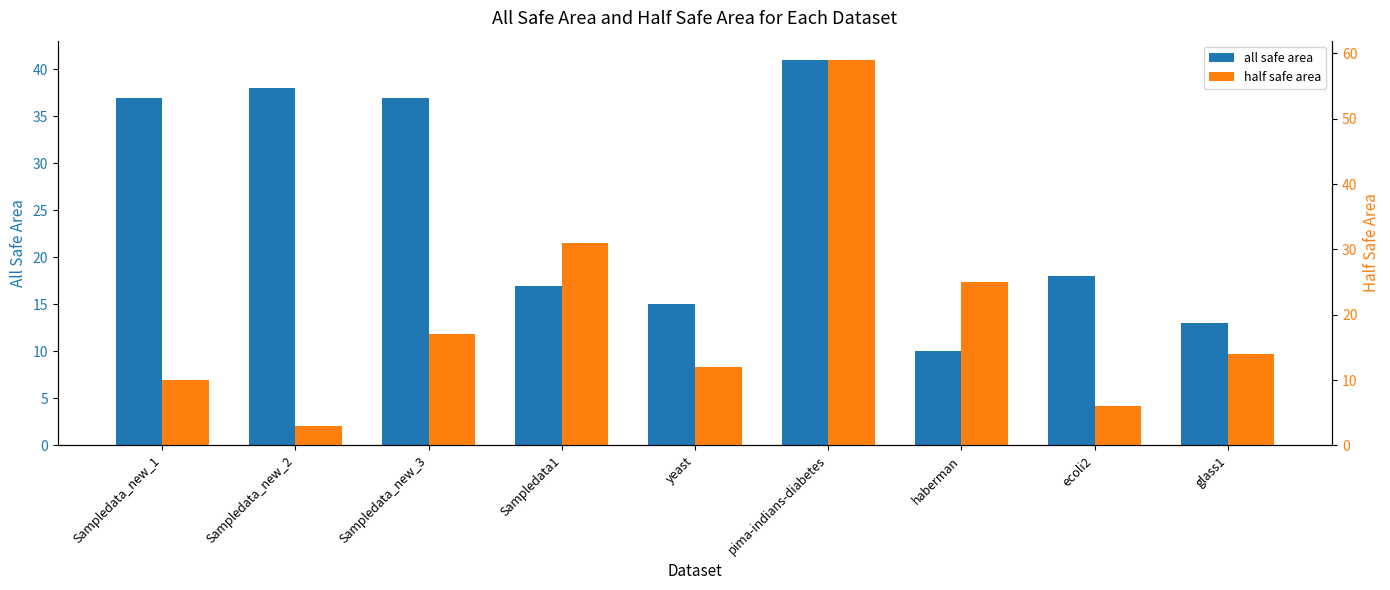

How many distinct data groups are displayed?

2